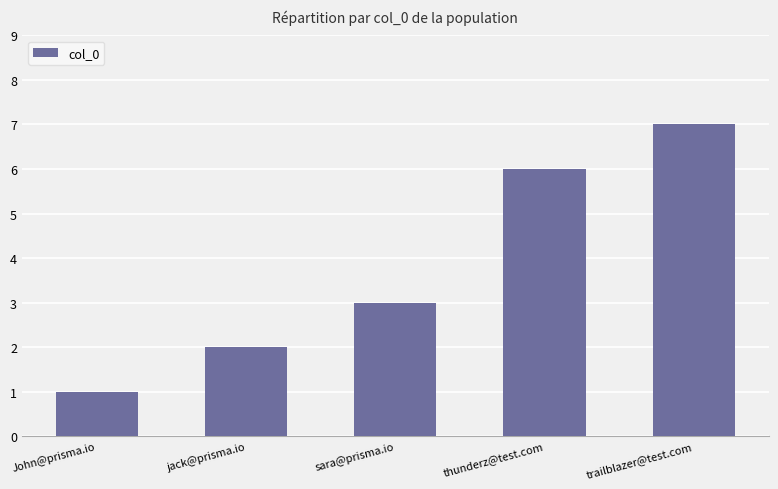

What is the difference between the maximum and minimum values?

6